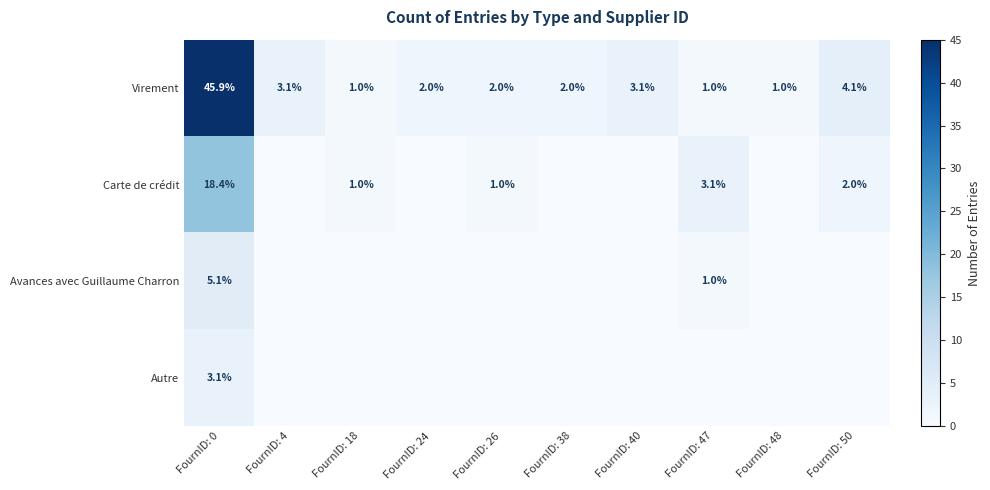

What is the difference between the maximum and minimum values in the Virement series?

44.9